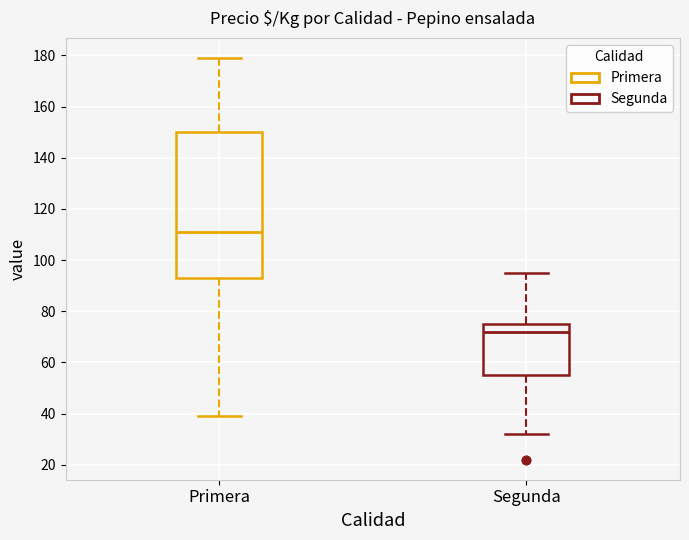

Comparing the boxes themselves (not the whiskers), which one is the tallest?

Primera